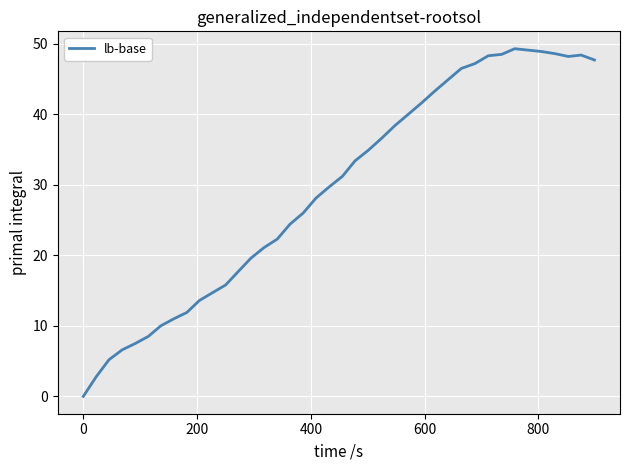

Does the chart display data point markers on the line(s)?

No